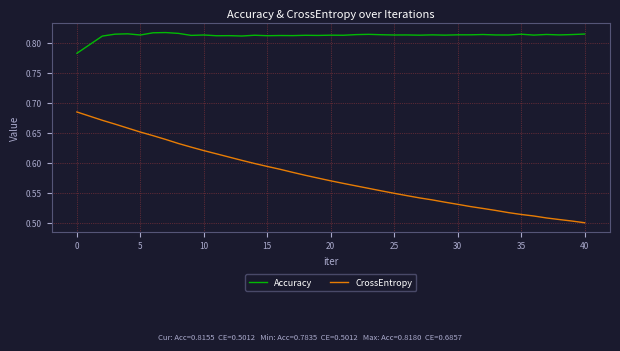

Which series has the widest spread of values?

CrossEntropy